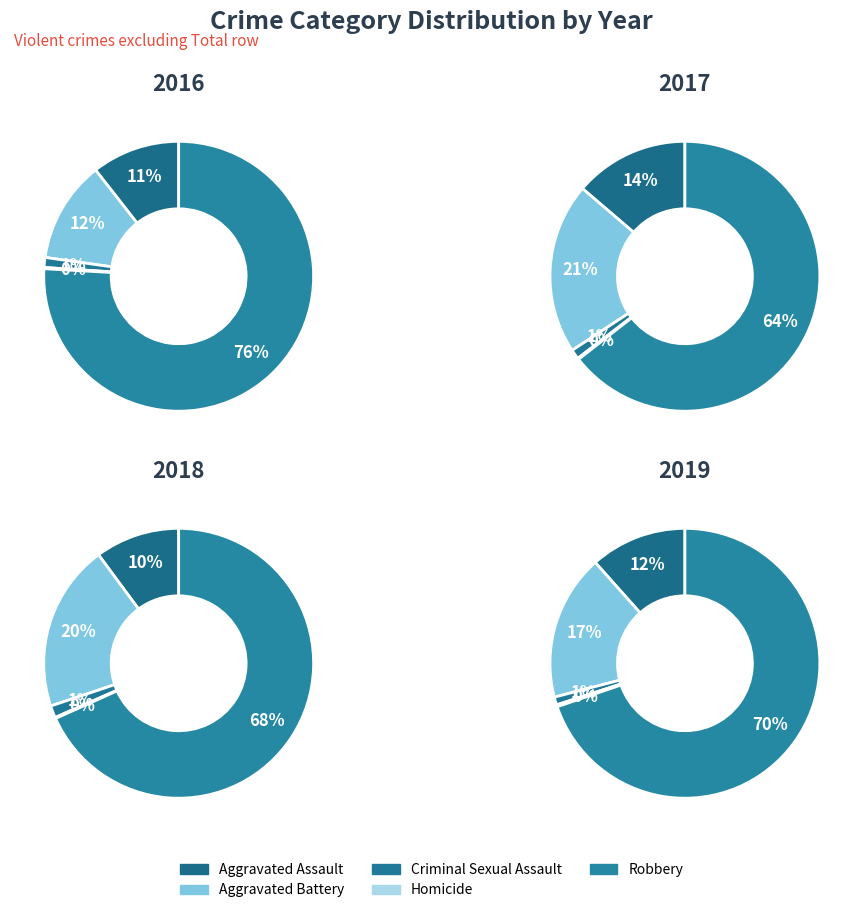

Do 4 and values_2019 together represent more than half of the pie?

Yes